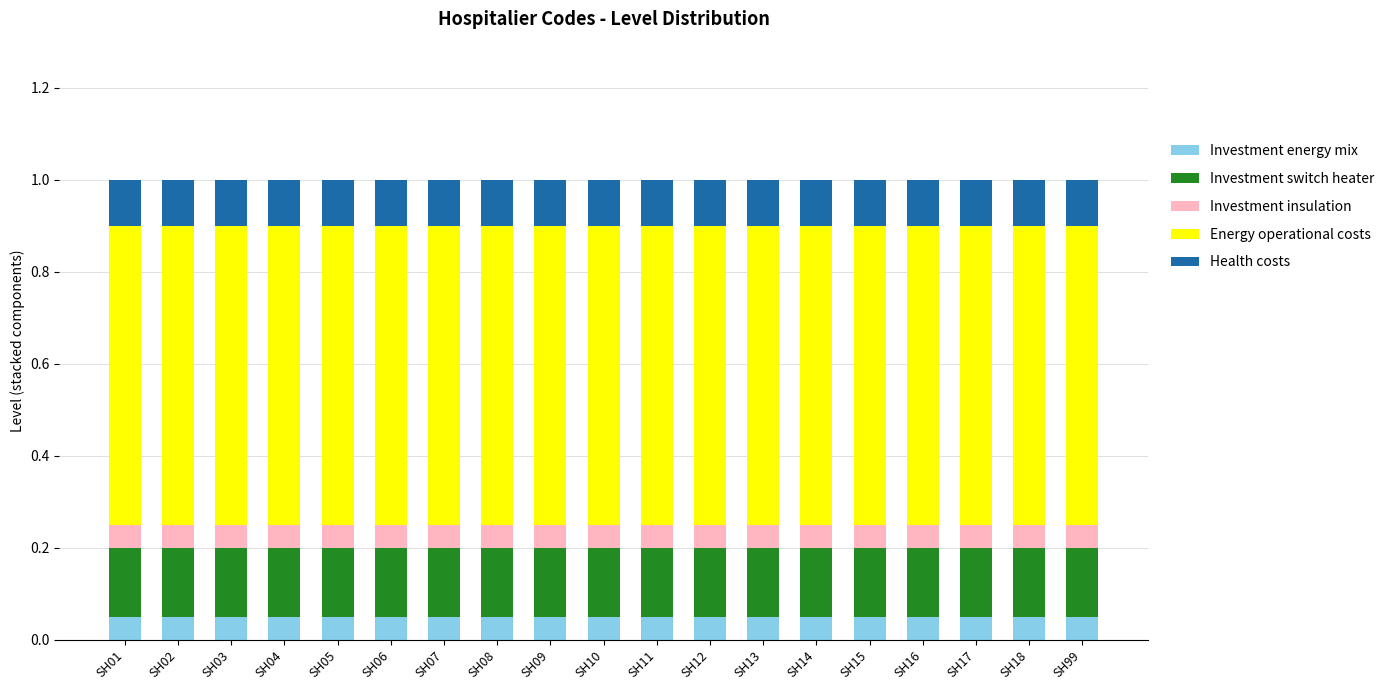

What is the total value across all series at SH16?

1.0